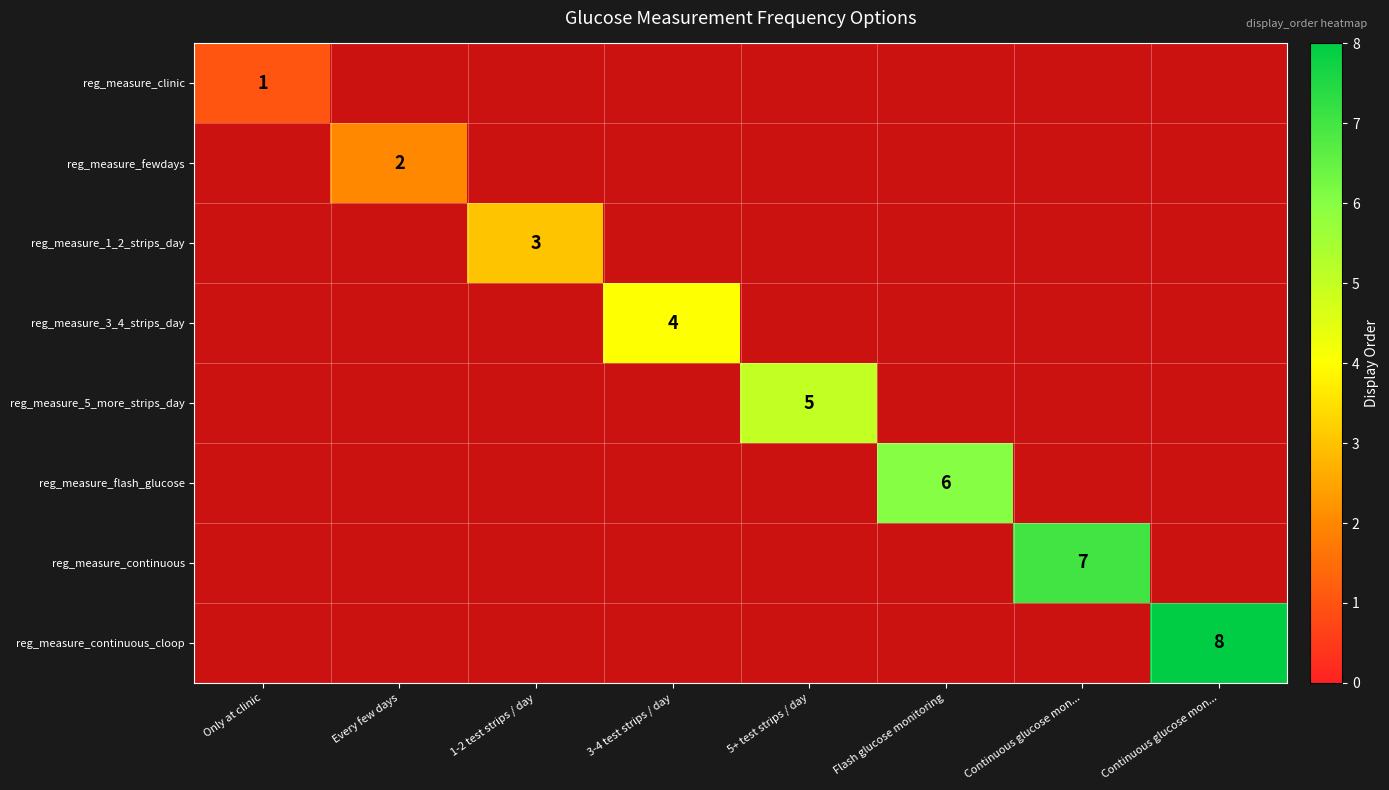

What is the maximum value shown in the chart?

8.0